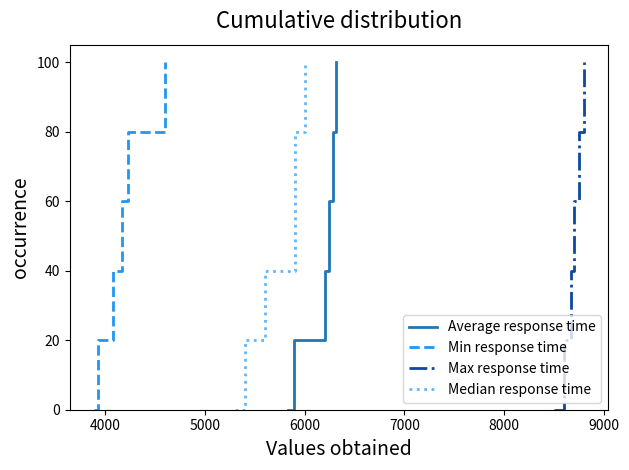

What is the difference between the maximum and minimum values in the Median response time series?

100